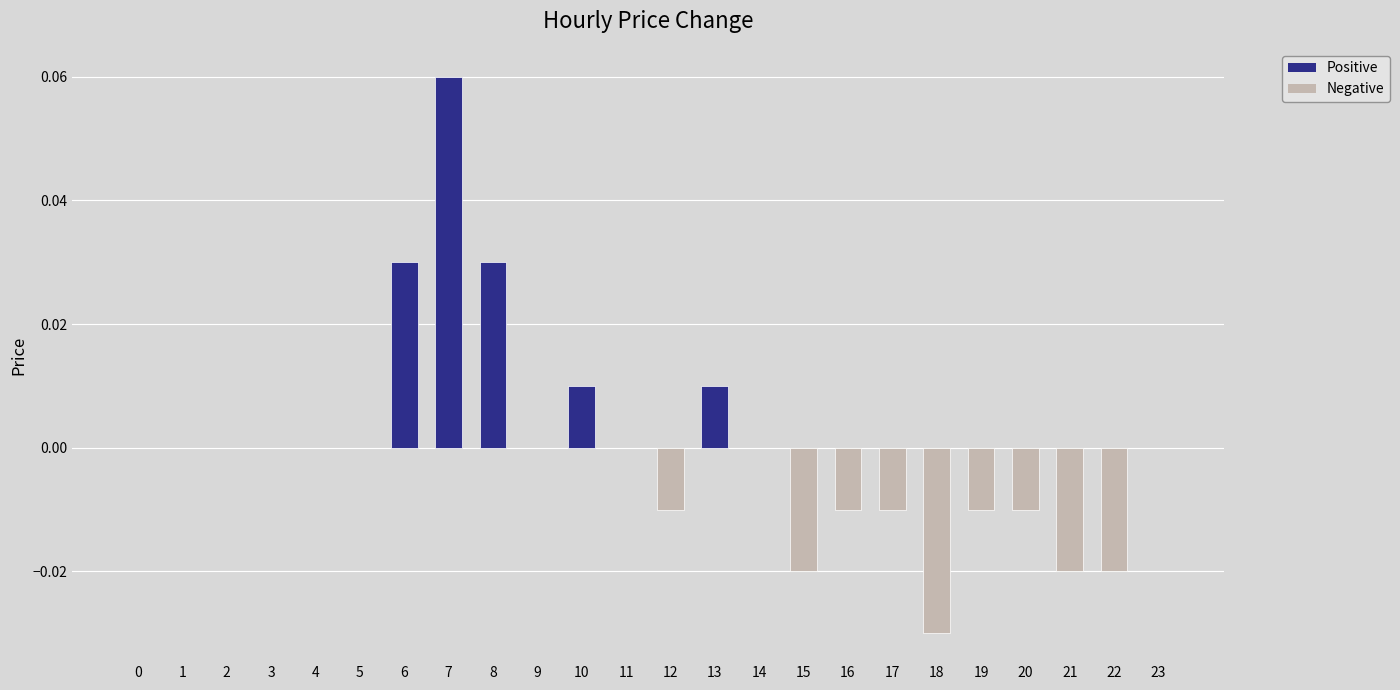

Is it true that the value at 19 is -0.0?

True